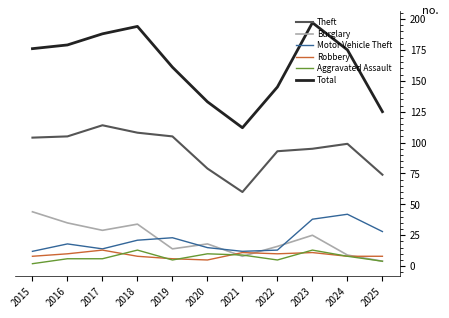

Where does the Burglary series first go above 18?

2015